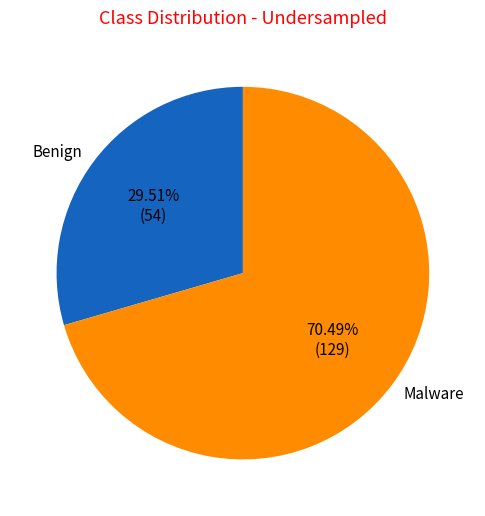

Combined, do Benign and Malware account for over 50%?

Yes